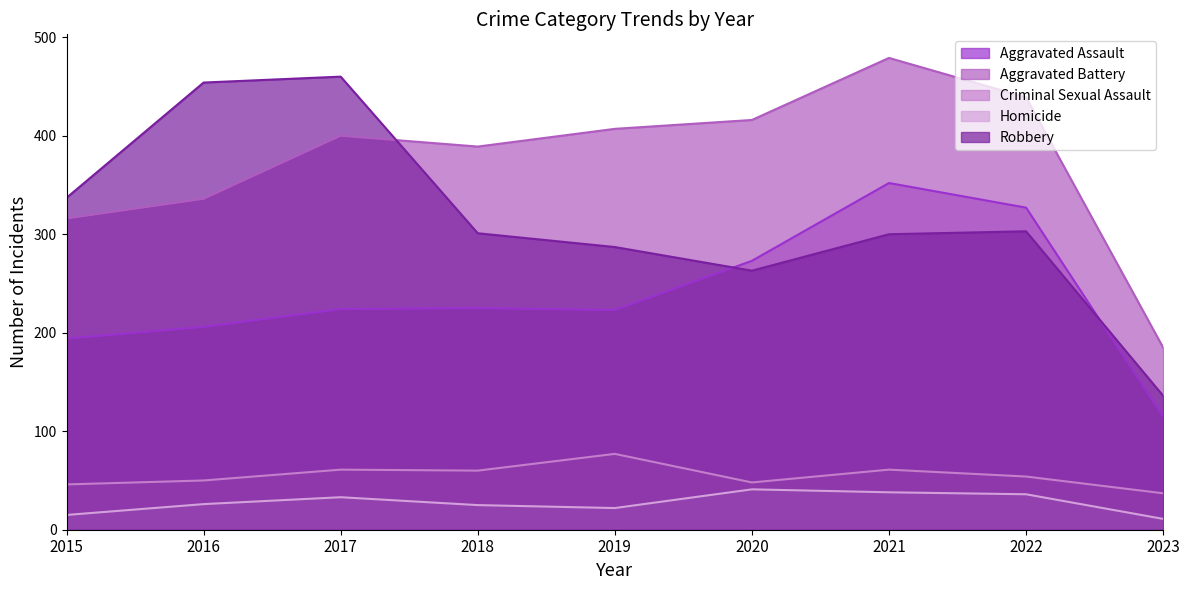

Rank the categories by Aggravated Battery value from highest to lowest.

2021, 2022, 2020, 2019, 2017, 2018, 2016, 2015, 2023